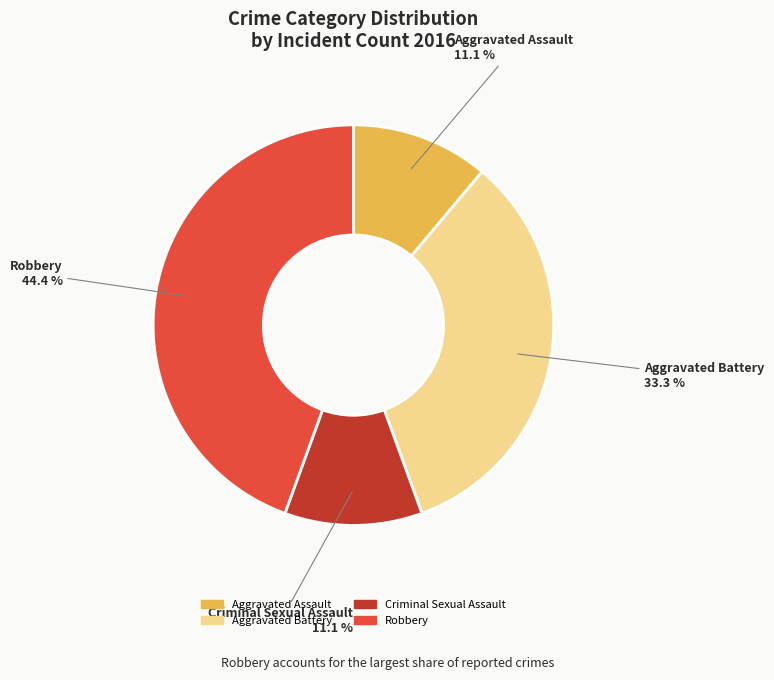

Is the sum of Criminal Sexual Assault and Aggravated Assault greater than half?

No